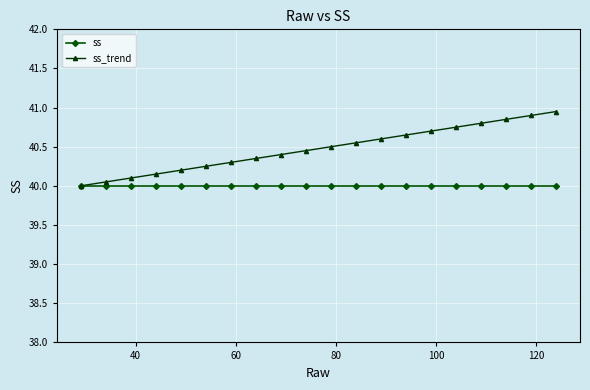

Which series has the largest range (max minus min)?

ss_trend